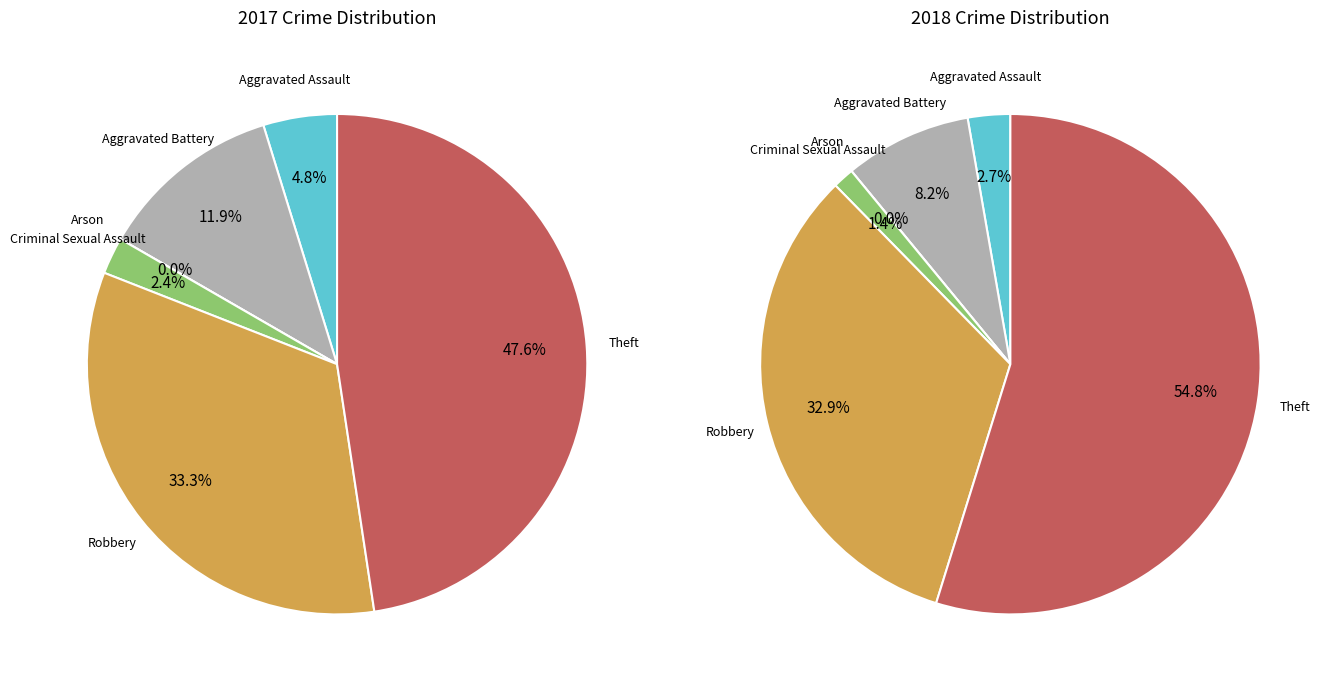

Is it true that 4 is 19% of the pie?

False